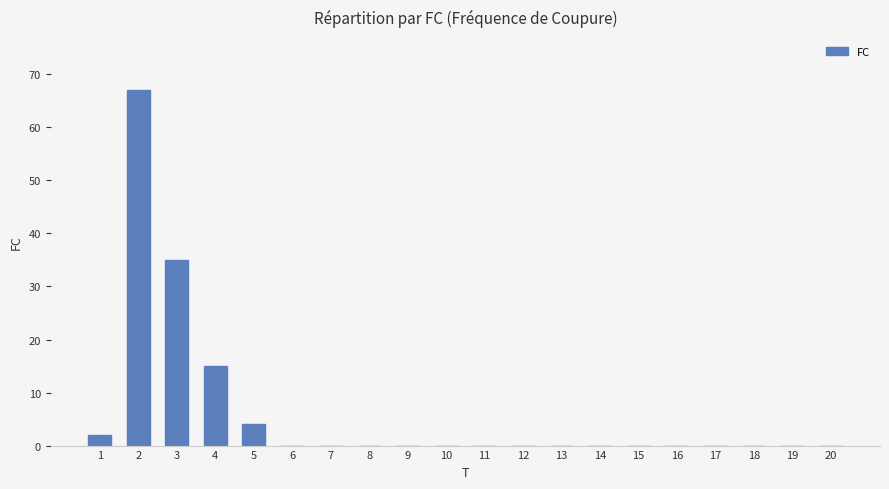

True or false: the data shows 15 at 4.

True